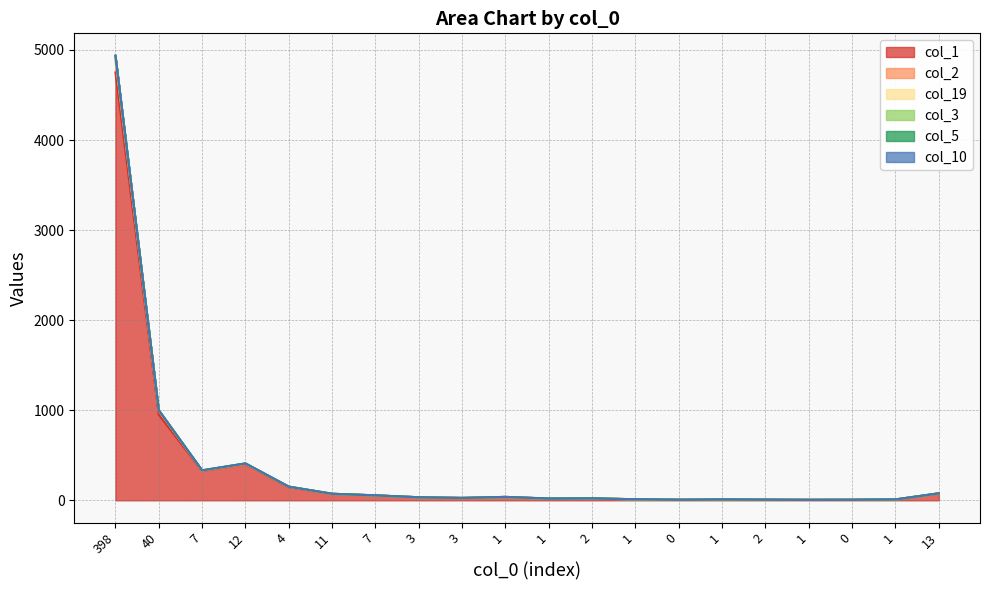

How many data points in col_19 are less than 34?

10